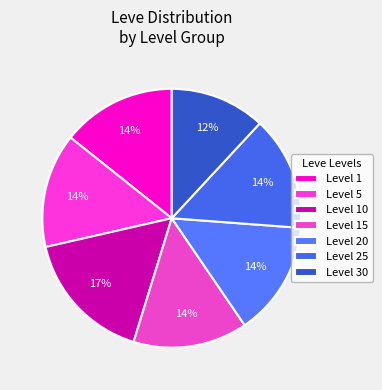

How many segments does this pie chart have?

7